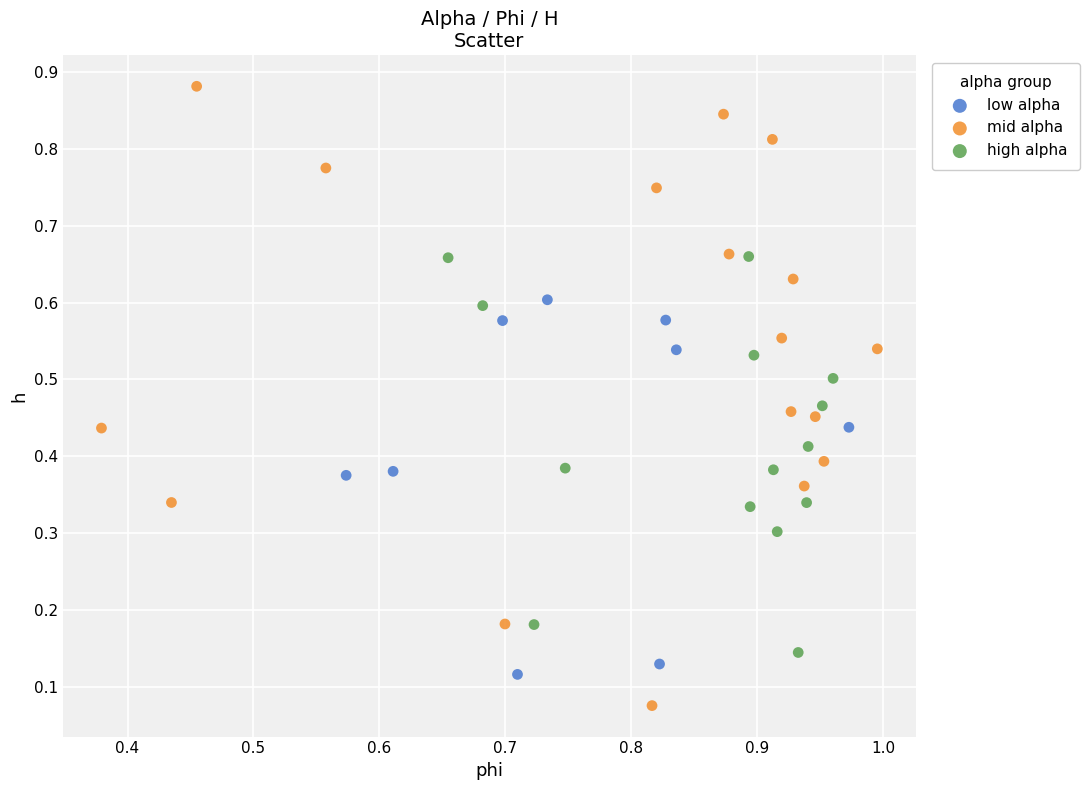

Which series reaches the minimum Y coordinate?

mid alpha